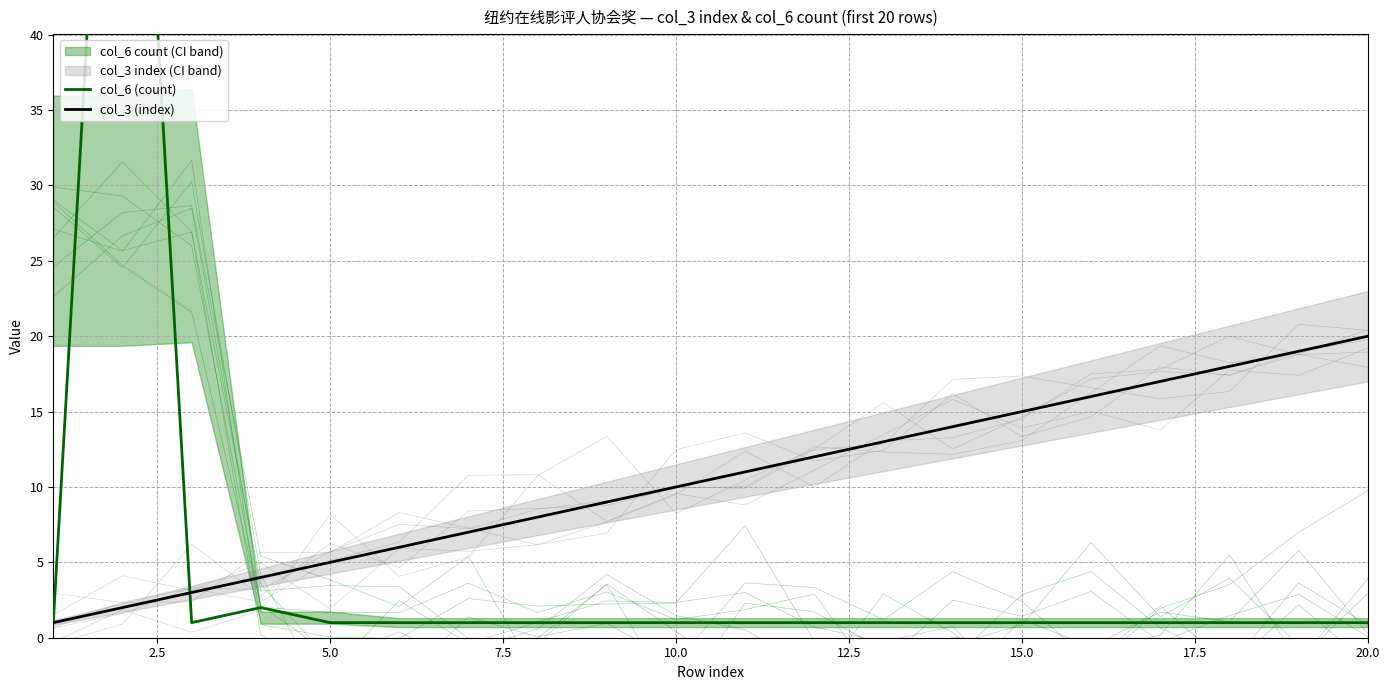

The col_3 (index) series shows 34 at 20.0. True or false?

False